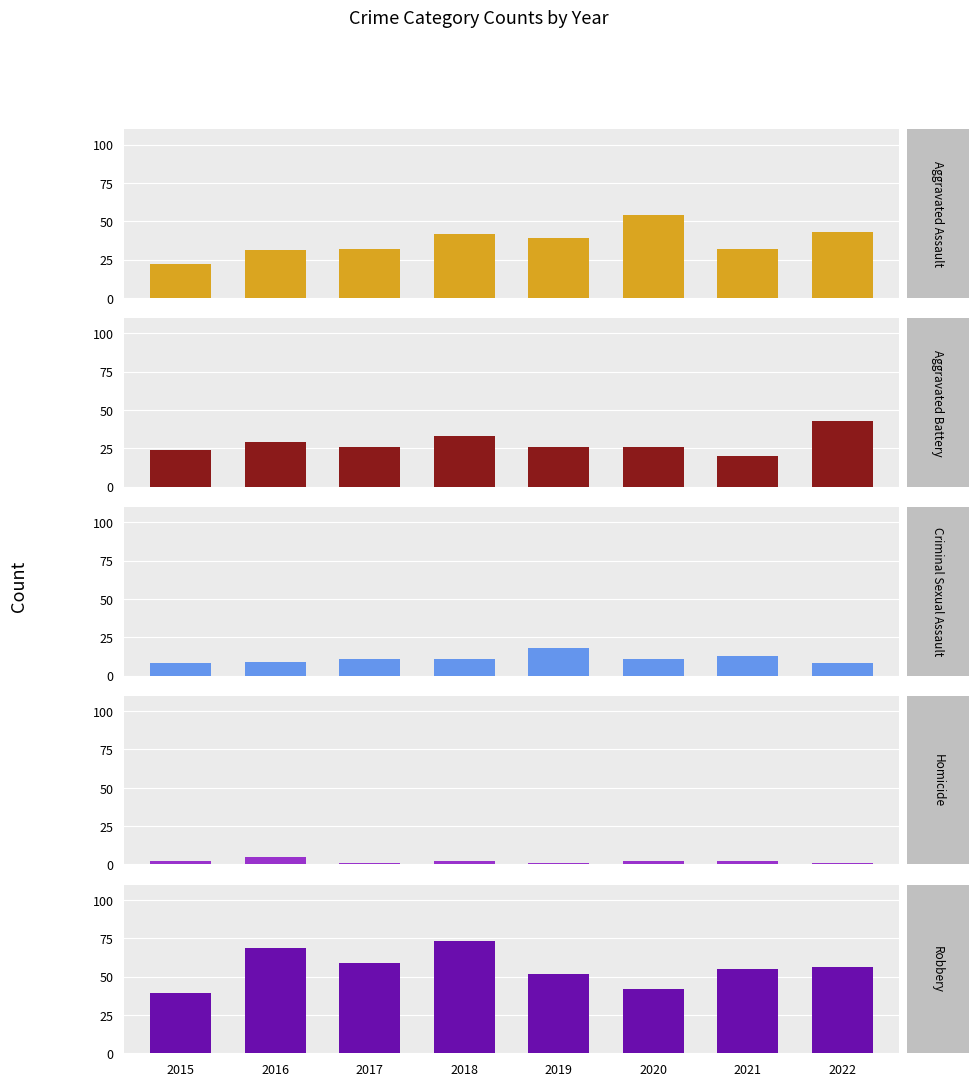

What is the spread (max minus min) of values at 2016?

64